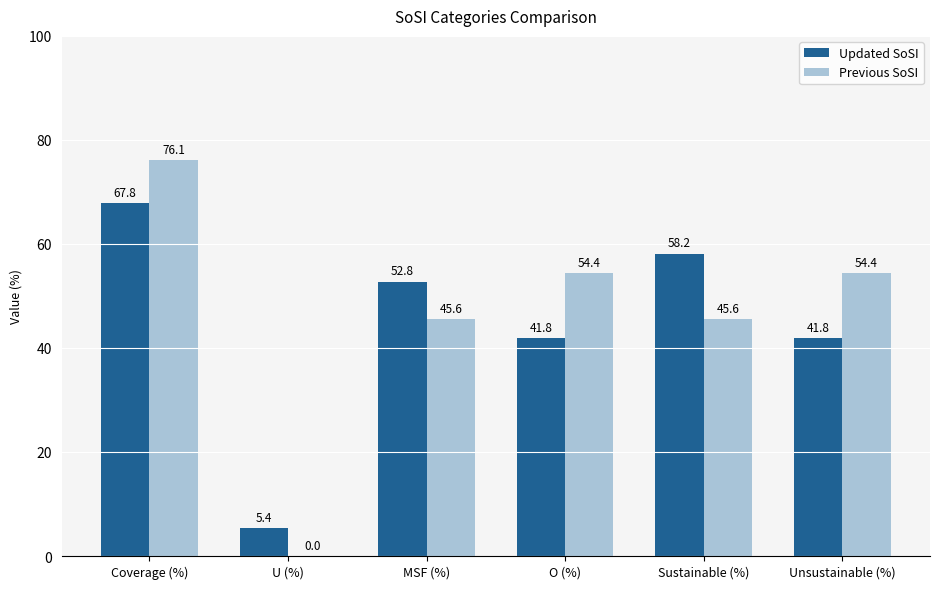

Is it true that Previous SoSI equals 0.0 at U (%)?

True